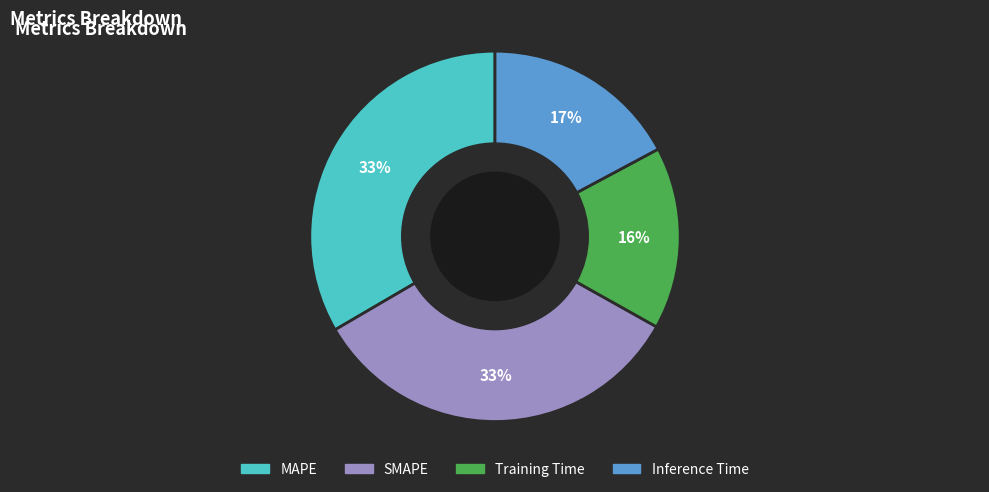

Which category has the smallest portion of the pie?

Training Time